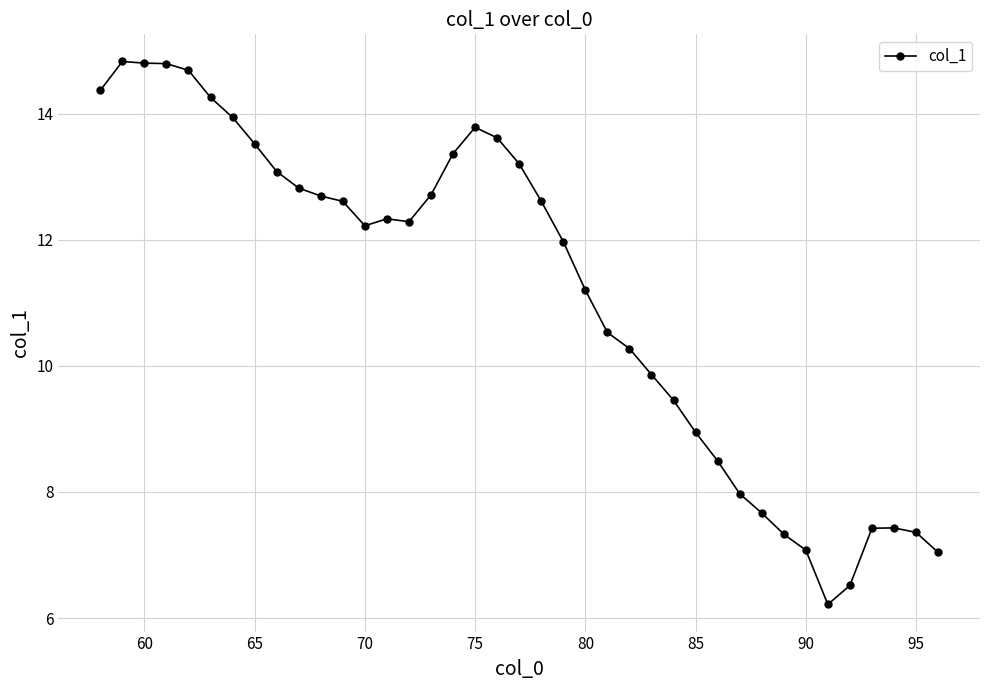

What is the value of the 10th point from the left?

12.8